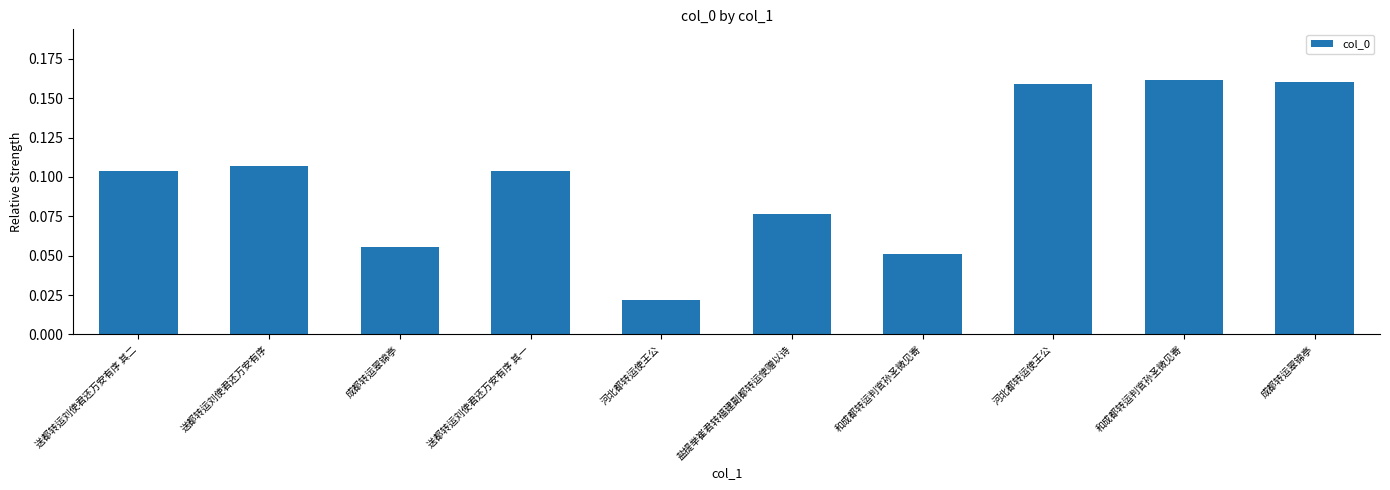

How many bars are there in total?

10